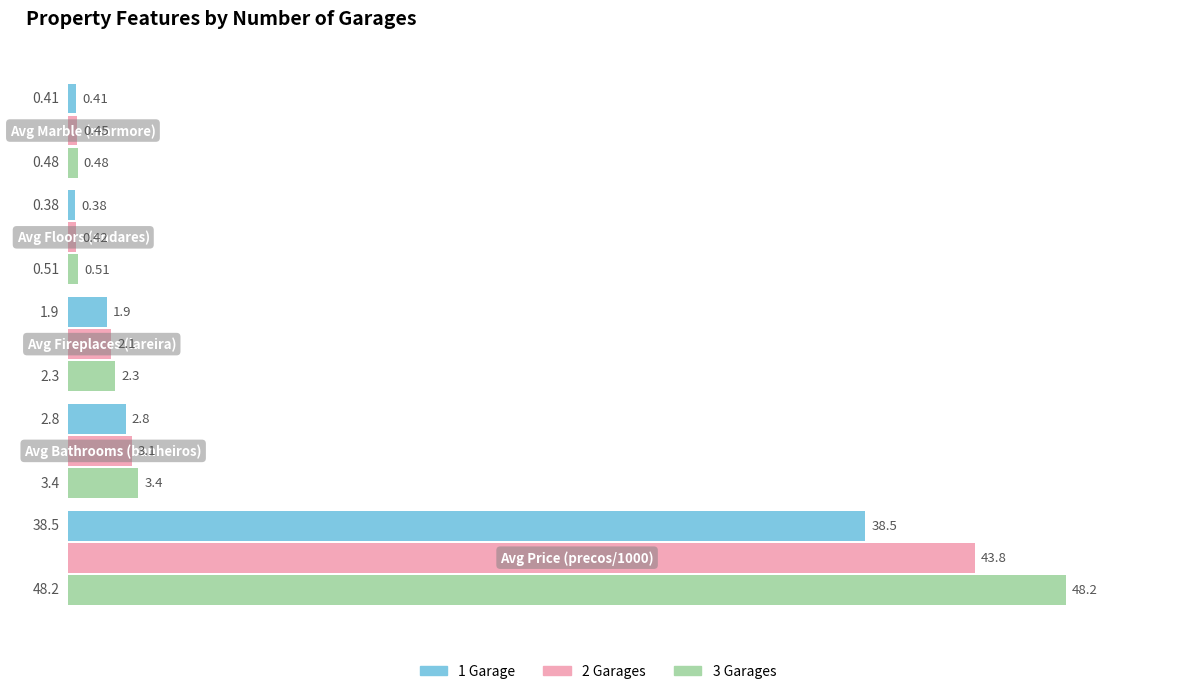

What is the sum of all 3 Garages values?

54.9